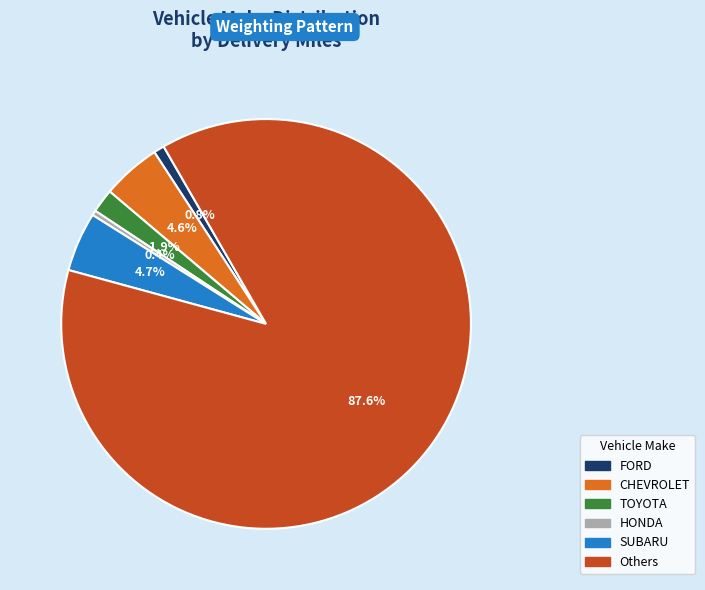

How many segments does this pie chart have?

6